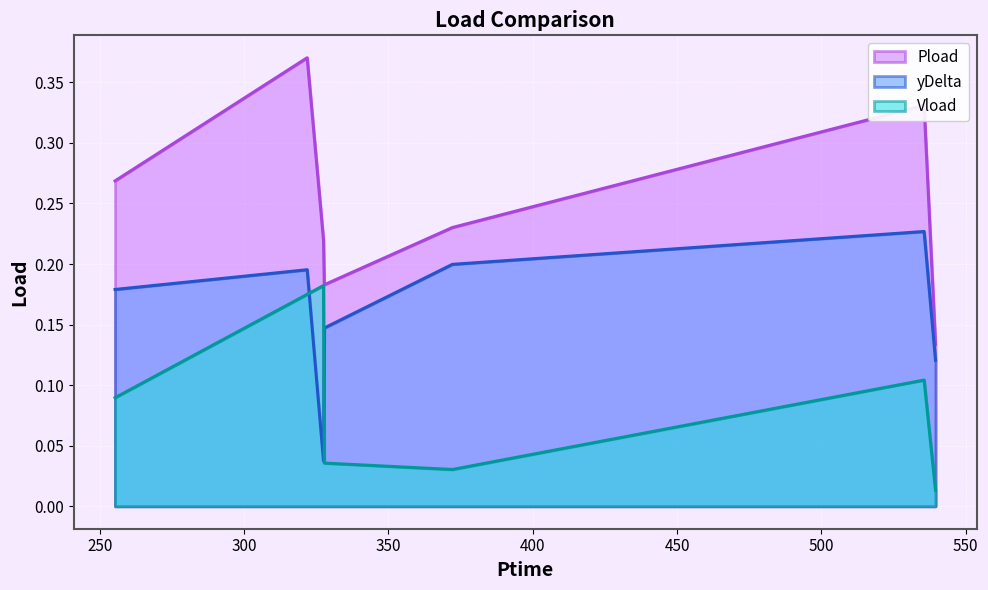

Which series has the largest total across all categories?

Pload